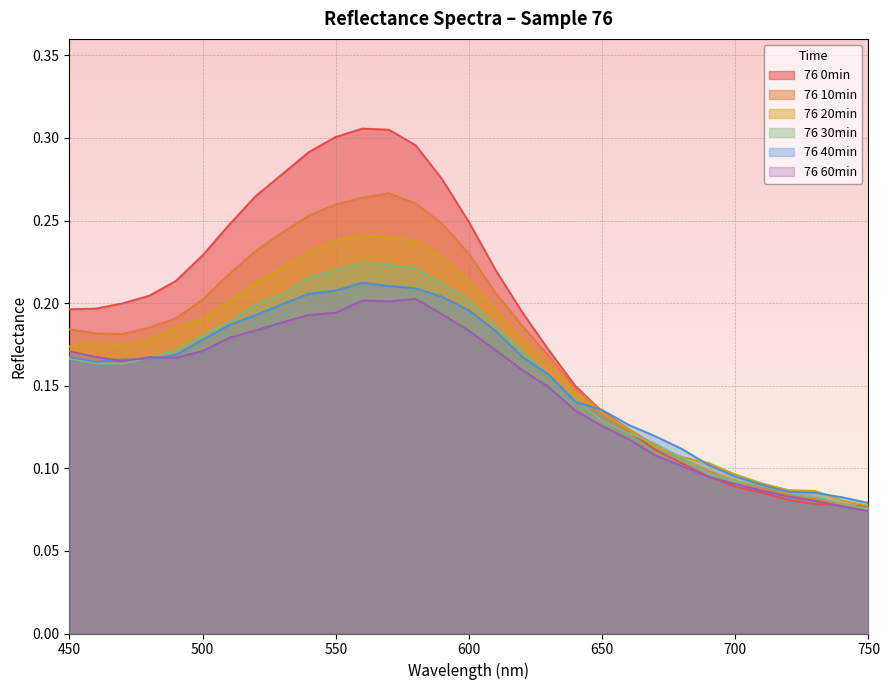

Which category has the highest value in the 76 60min series?

580